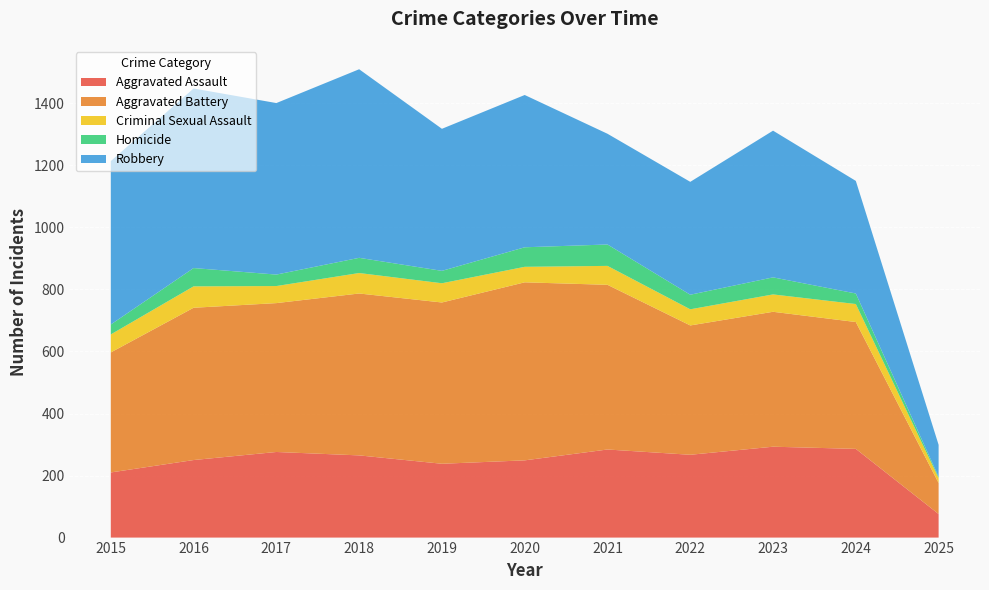

Reading right to left, extract all data points from this chart.

Aggravated Assault: 2025=76	2024=286	2023=293	2022=267	2021=284	2020=249	2019=238	2018=265	2017=276	2016=250	2015=210
Aggravated Battery: 2025=100	2024=409	2023=435	2022=417	2021=531	2020=574	2019=520	2018=522	2017=480	2016=491	2015=387
Criminal Sexual Assault: 2025=16	2024=58	2023=56	2022=52	2021=61	2020=50	2019=62	2018=66	2017=55	2016=69	2015=58
Homicide: 2025=4	2024=34	2023=55	2022=47	2021=69	2020=63	2019=40	2018=49	2017=37	2016=59	2015=32
Robbery: 2025=103	2024=363	2023=473	2022=364	2021=357	2020=491	2019=458	2018=608	2017=553	2016=579	2015=527